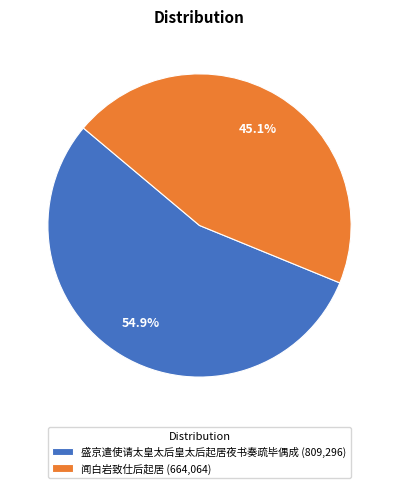

What is the largest slice in the pie chart?

盛京遣使请太皇太后皇太后起居夜书奏疏毕偶成